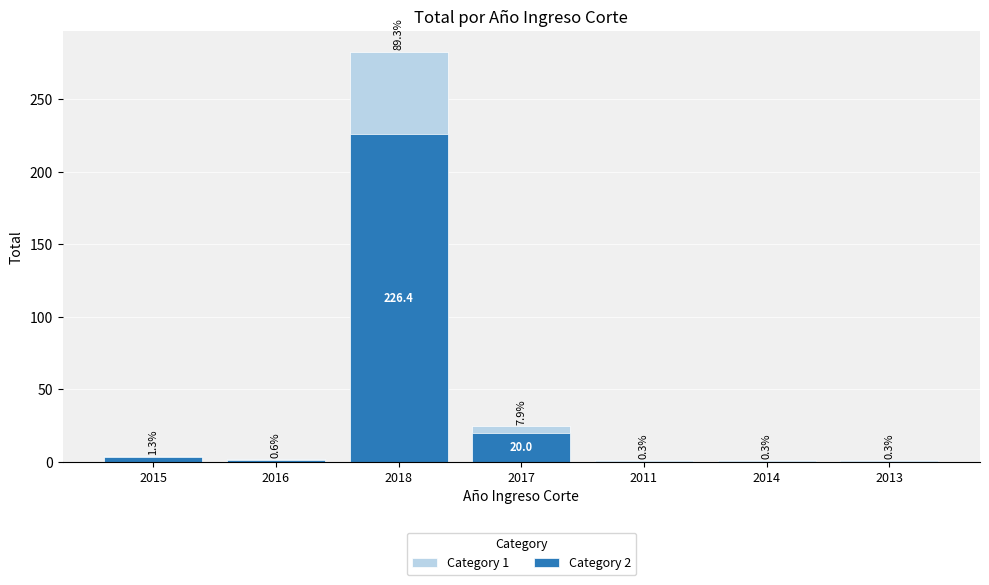

The value of Category 2 at 2017 is 20.0. True or false?

True